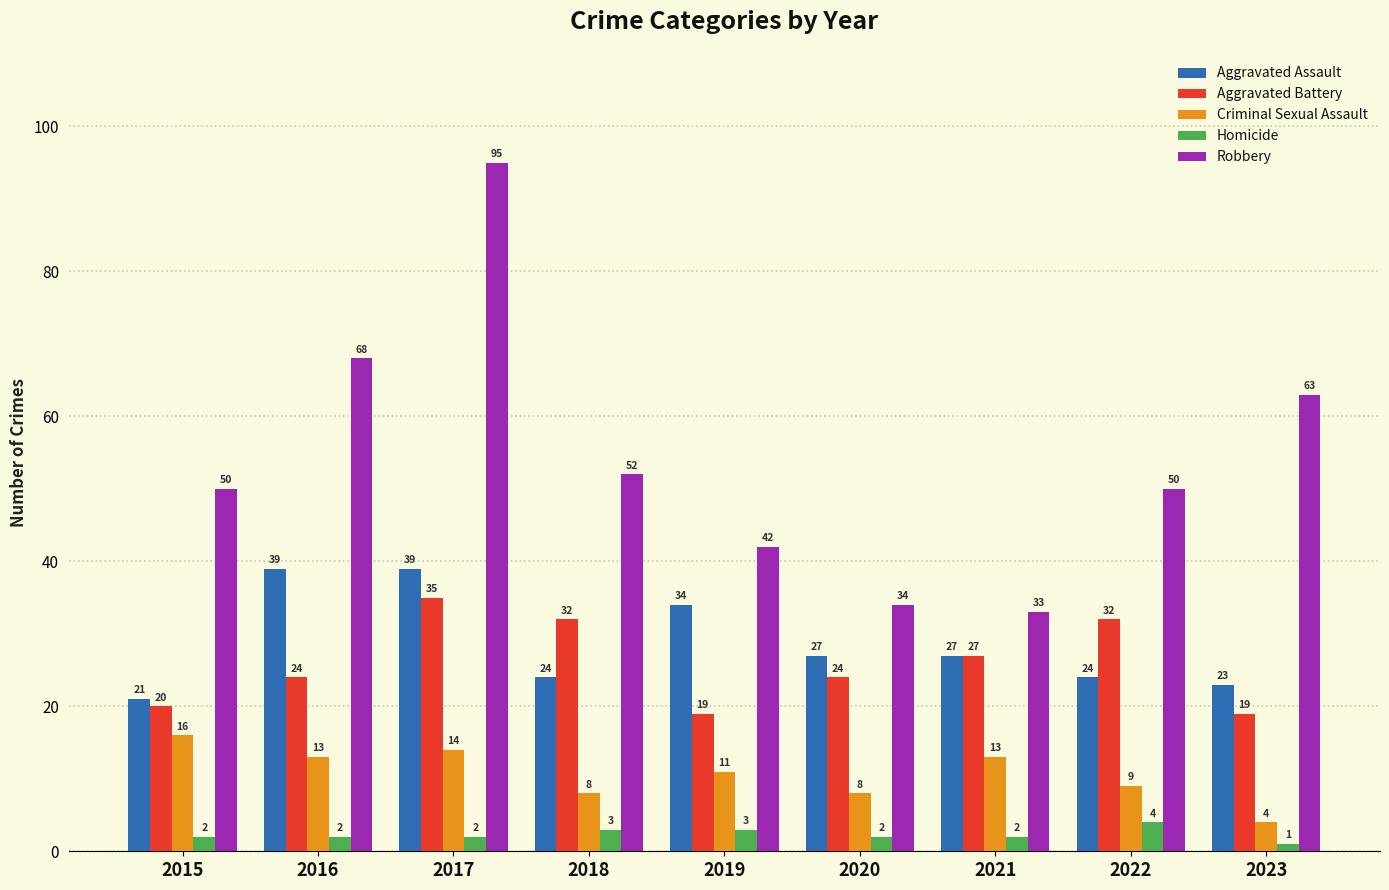

How many values in the Aggravated Assault series are below 27?

4